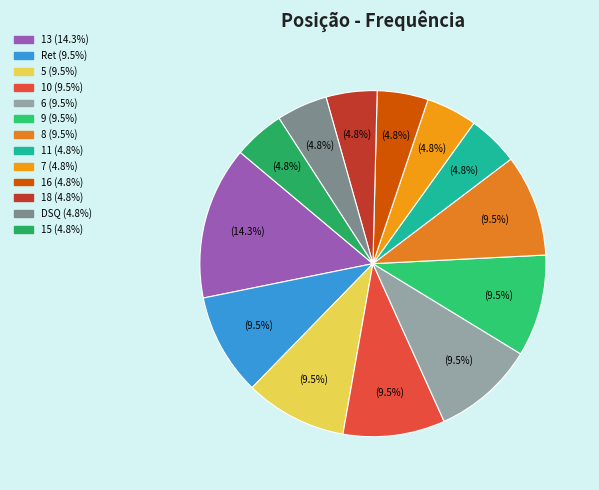

Count the number of slices in the pie.

13